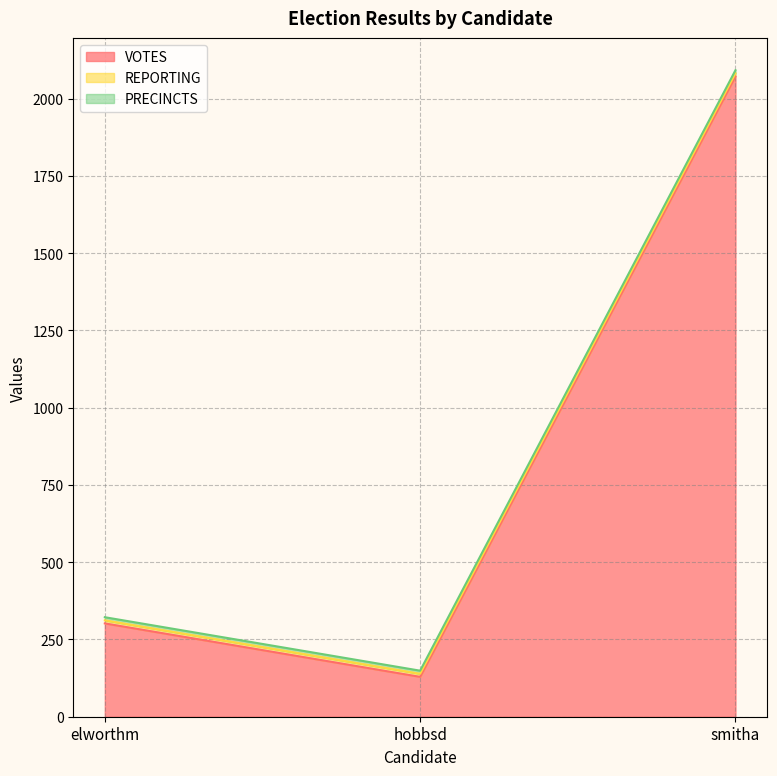

Which series changed the most between elworthm and smitha?

VOTES